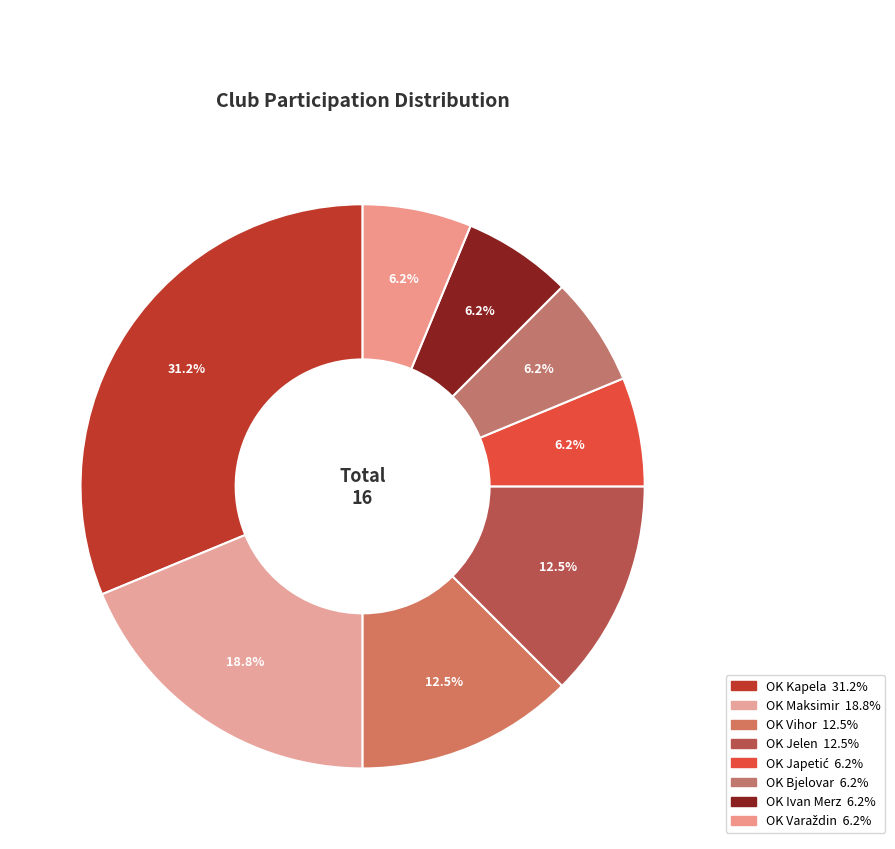

How many slices are in this pie chart?

8